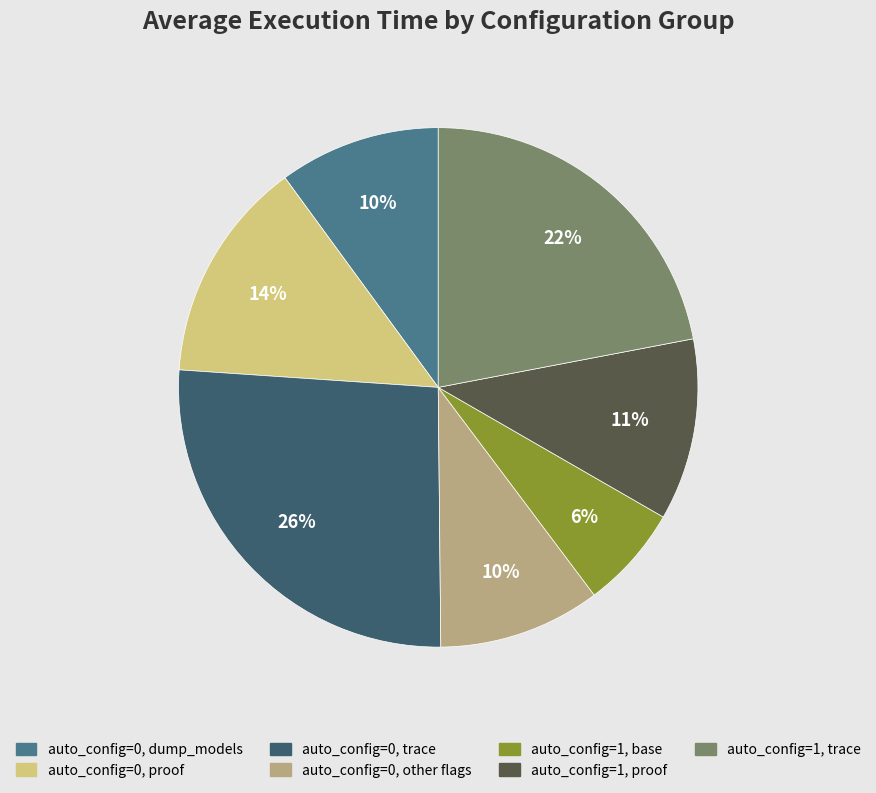

How many segments does this pie chart have?

7